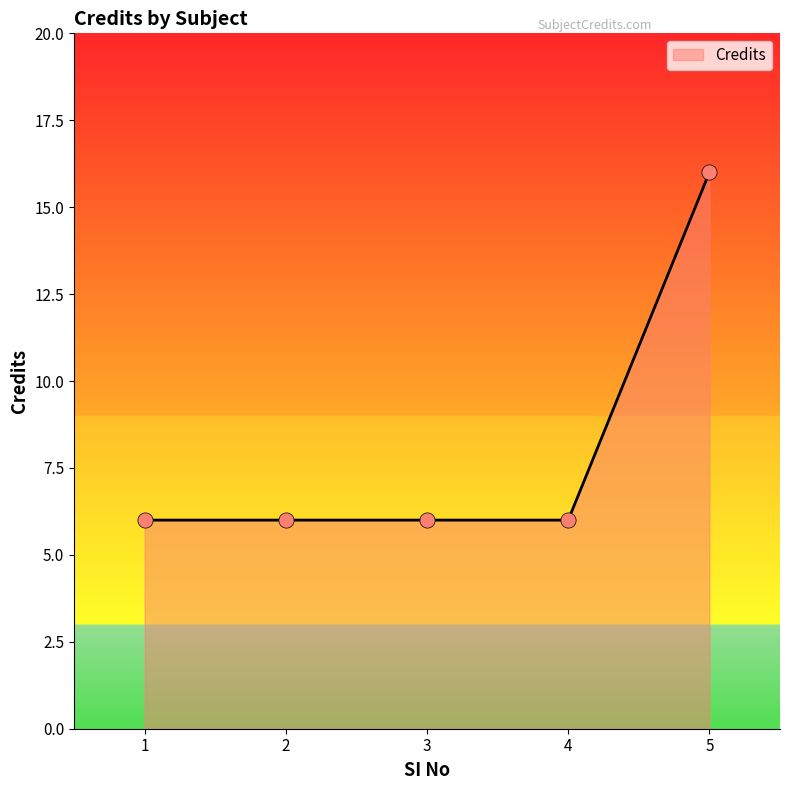

Approximately how many times larger is the value at 3 compared to 5?

0.4